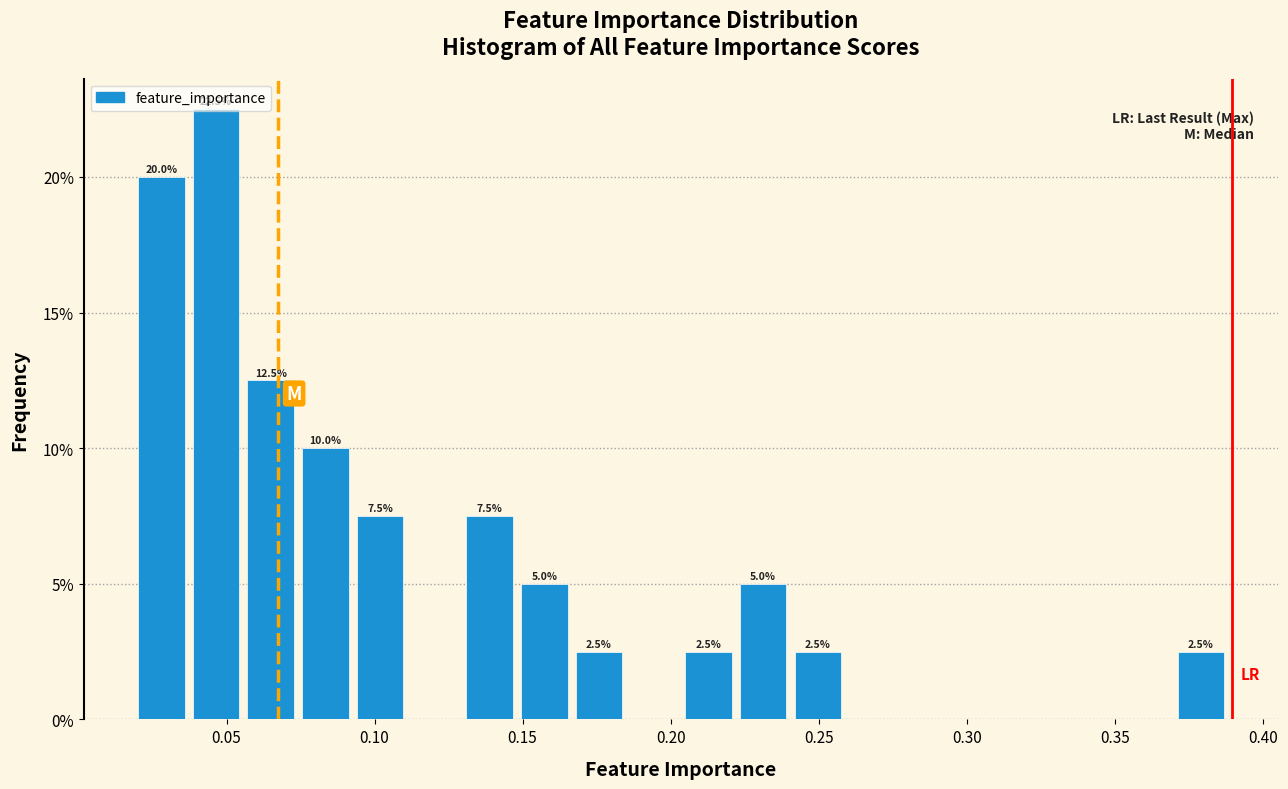

Read against the x-axis, roughly where is the centre of the tallest bar?

0.045